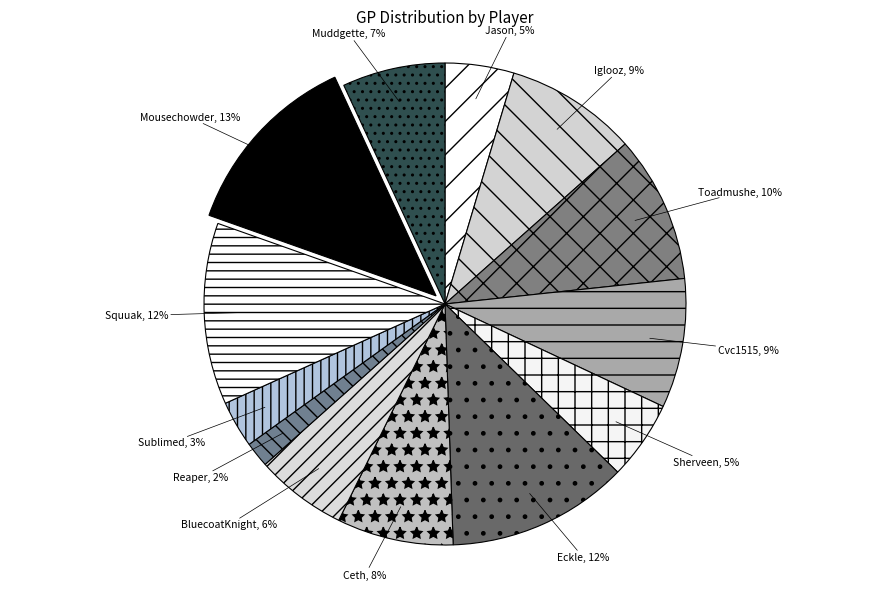

Count the number of slices in the pie.

13